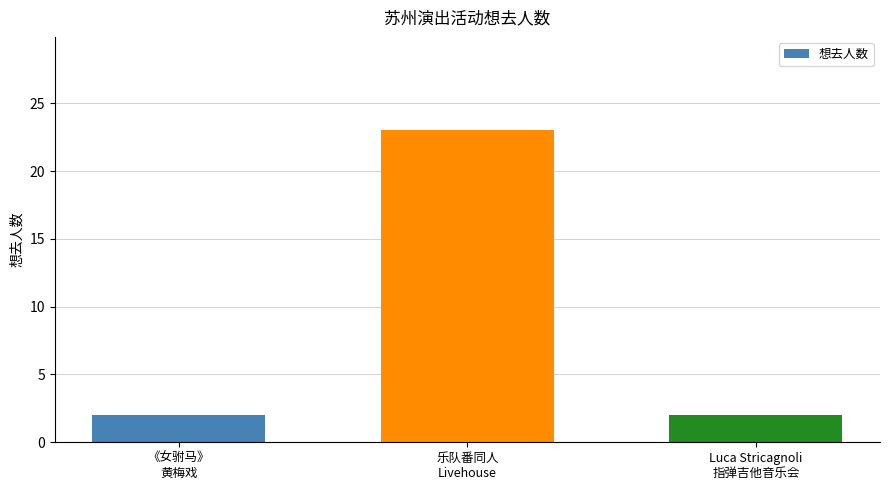

What is the difference between the values at 乐队番同人
Livehouse and 《女驸马》
黄梅戏?

21